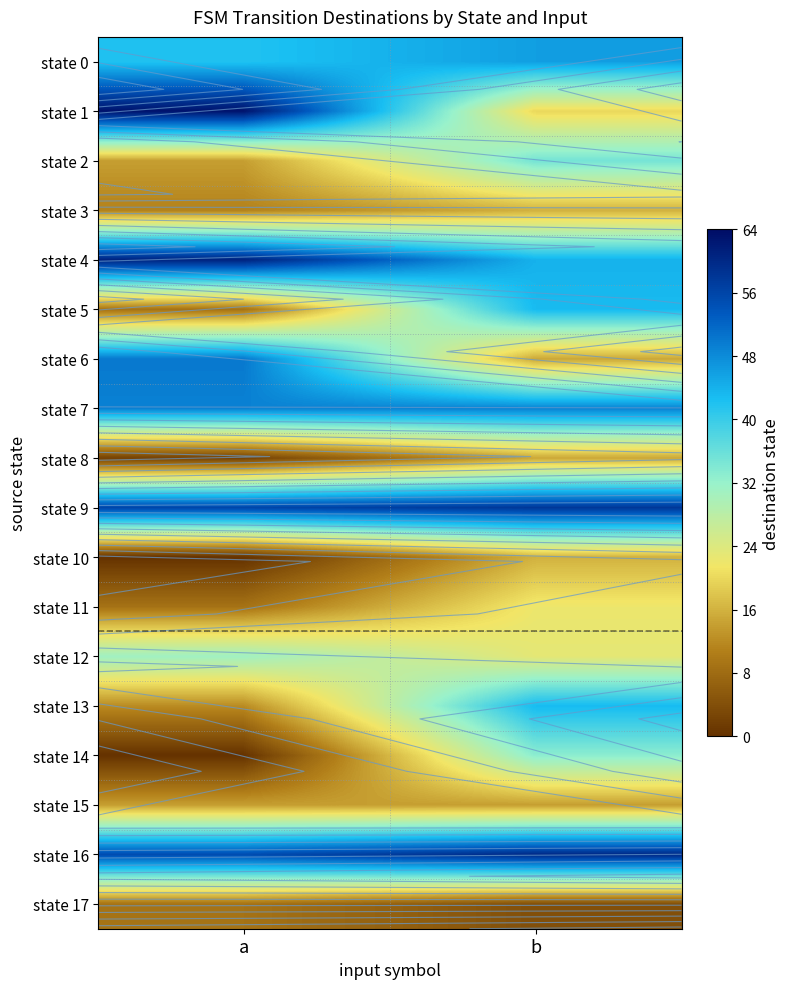

At which category is the sum across all series the highest?

b